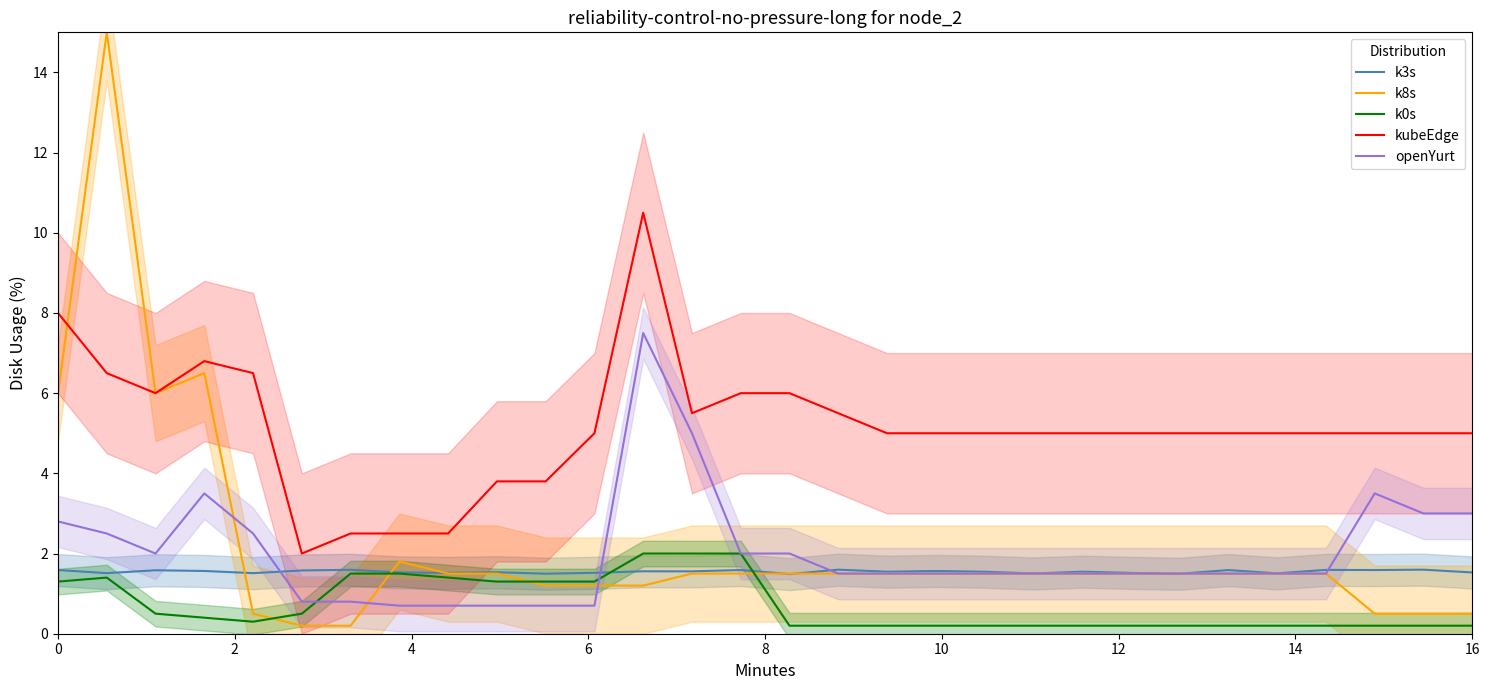

The value of k3s at 0 is 2.5. True or false?

False